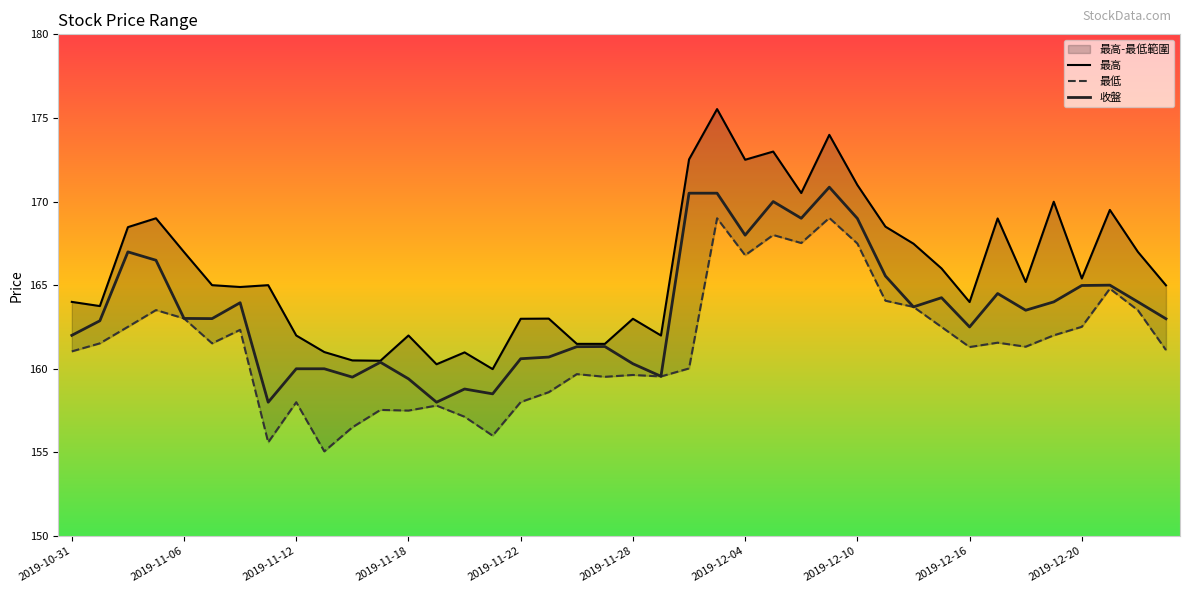

At which category is the sum across all series the highest?

23